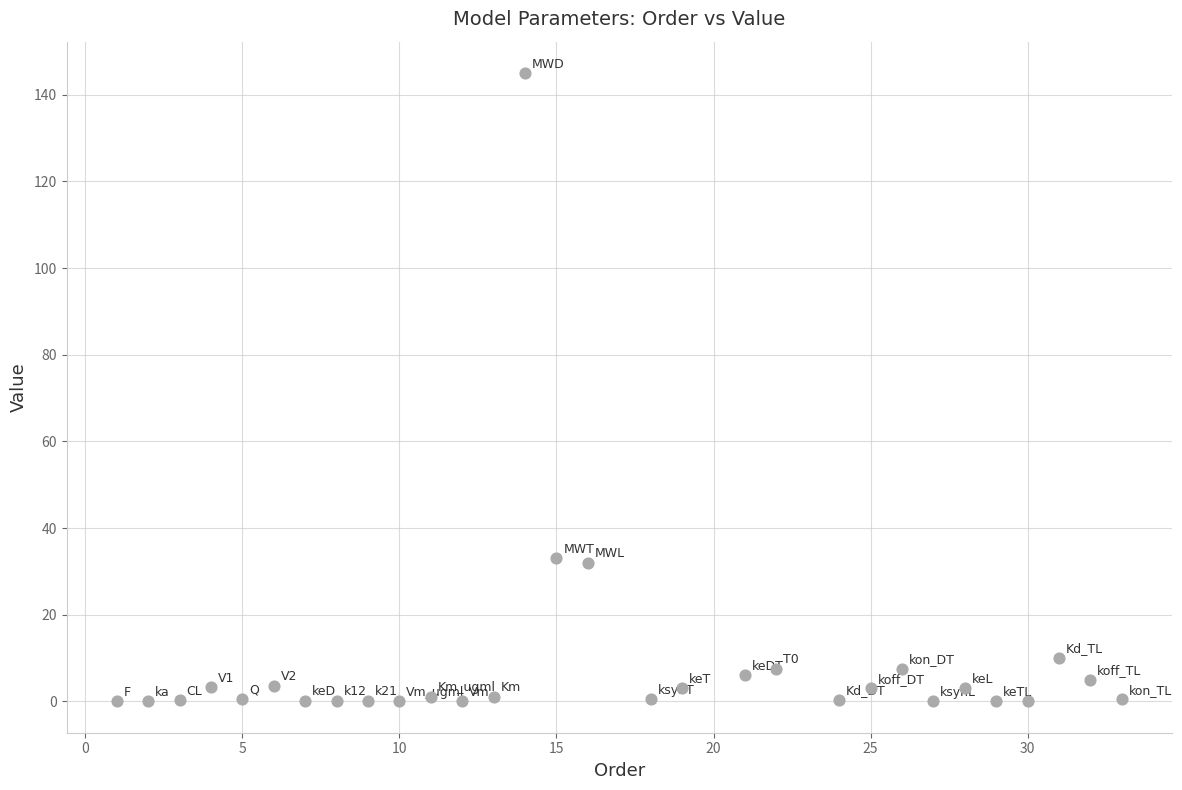

What is the range of Y values (max minus min)?

145.0